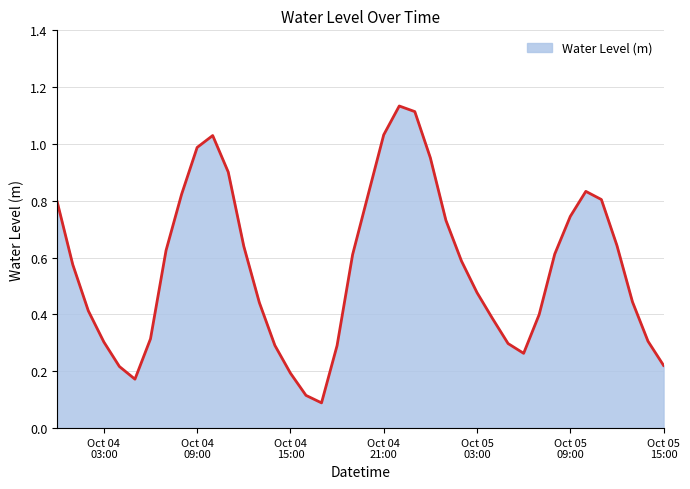

Does the chart display data point markers on the line(s)?

No